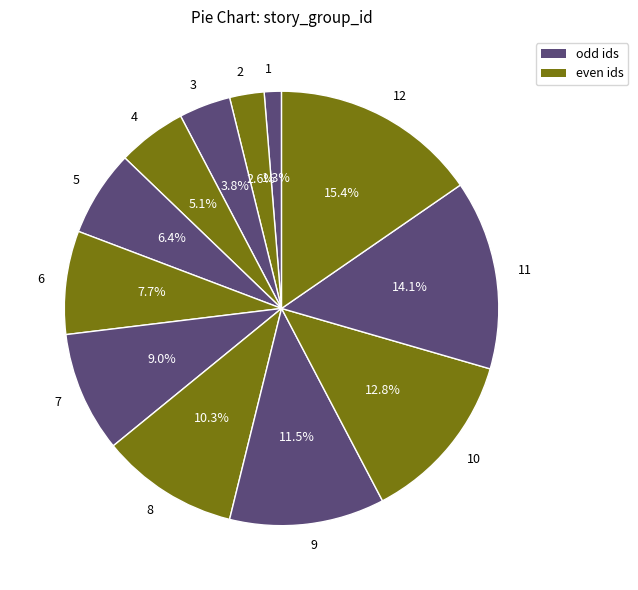

Which has a higher value, 8 or 12?

12